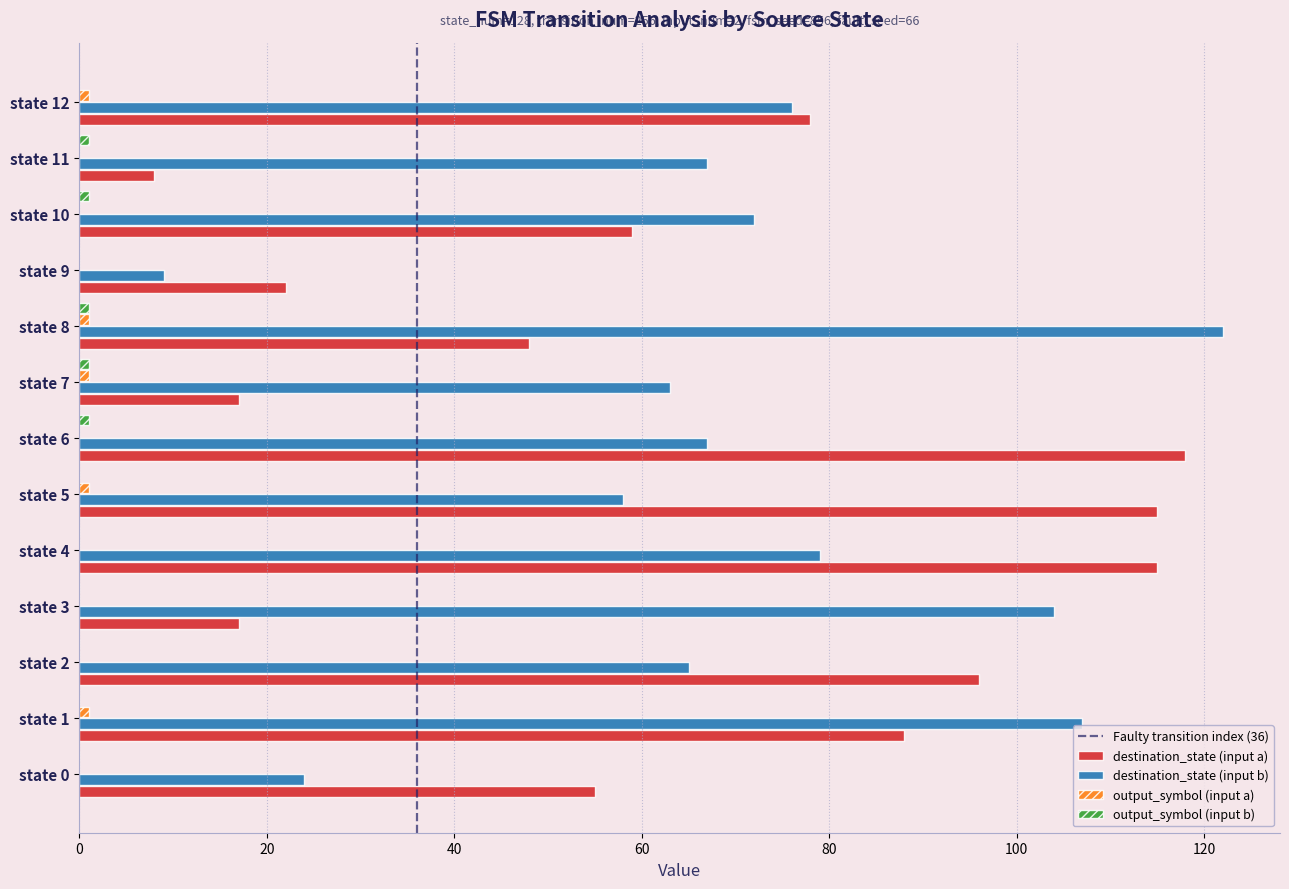

Which category has the highest value across all series?

state 8